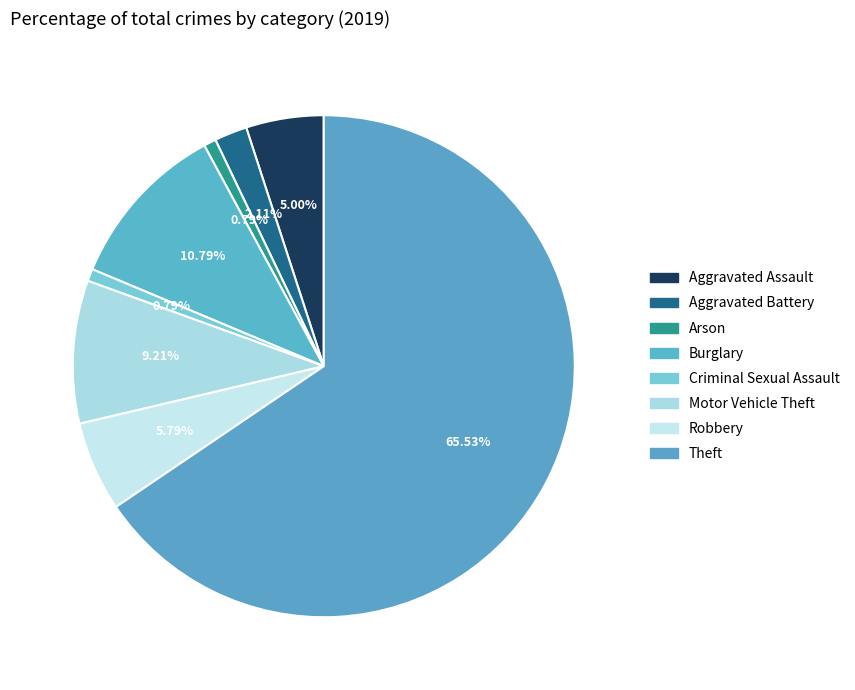

Which category has the smallest portion of the pie?

Arson